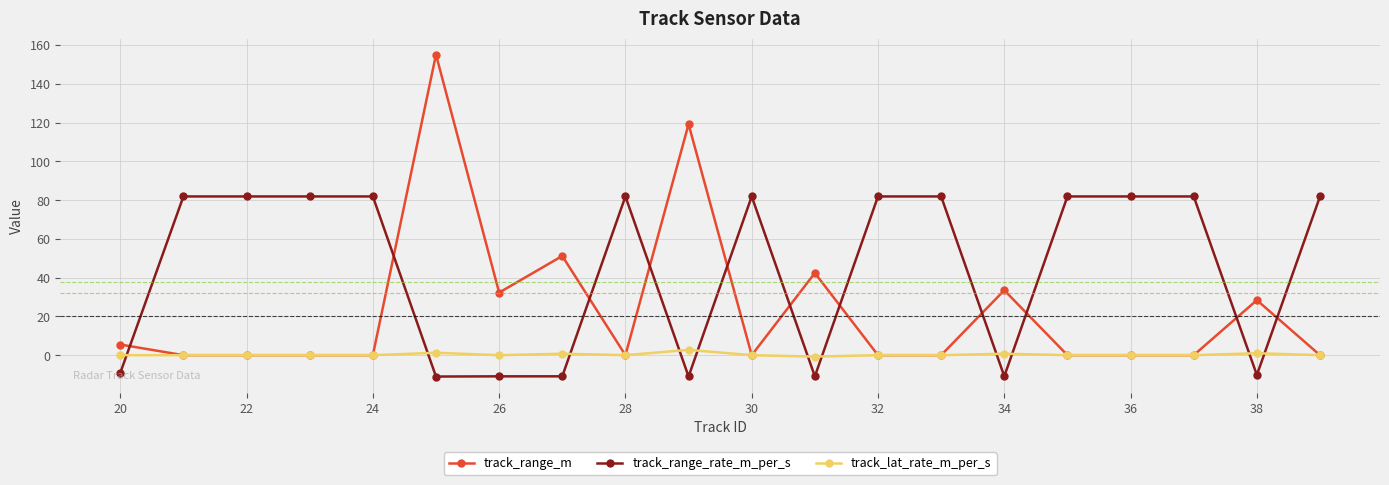

How many lines are shown in the chart?

3